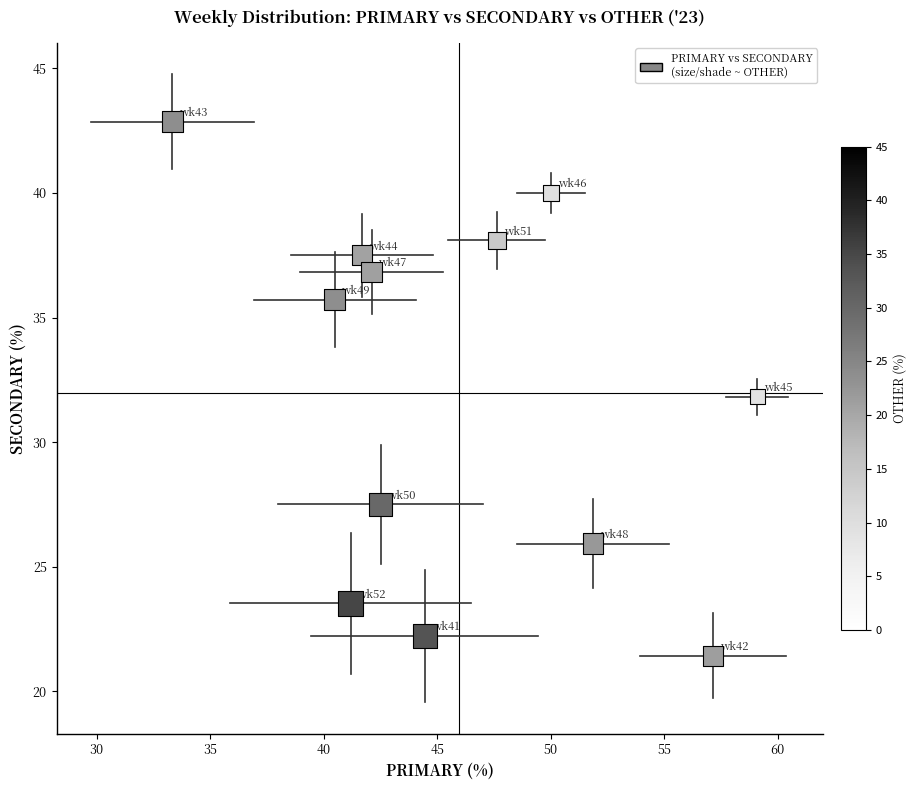

What is the range of Y values (max minus min)?

21.4